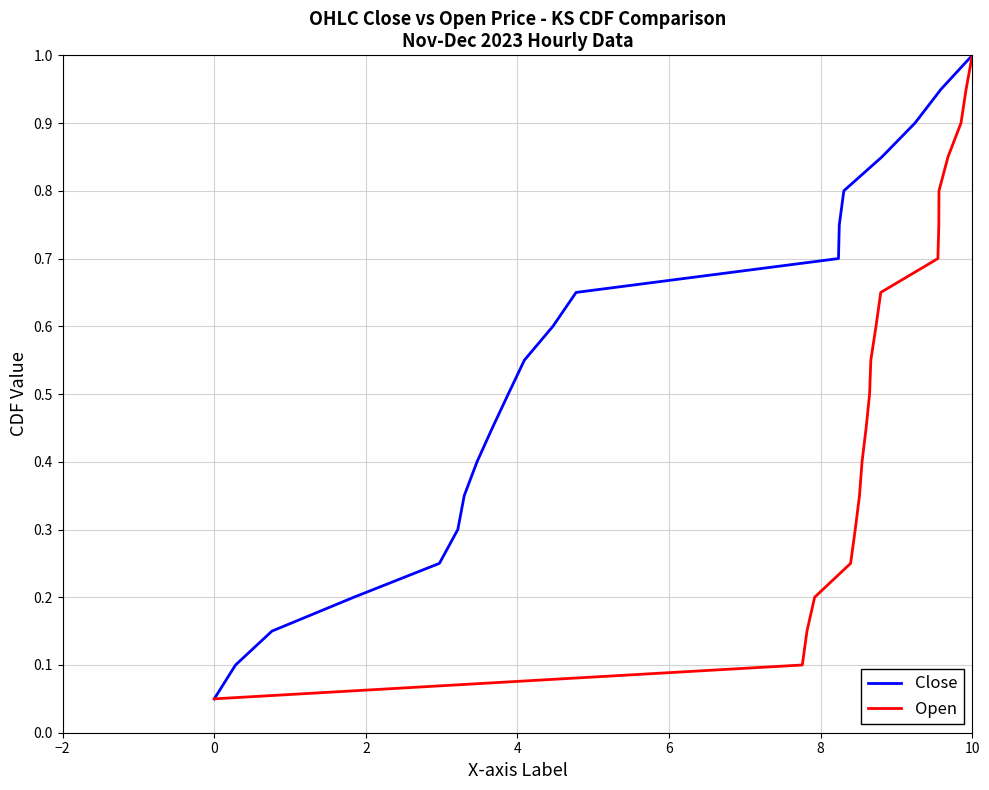

True or false: Open and Close cross at least once.

False